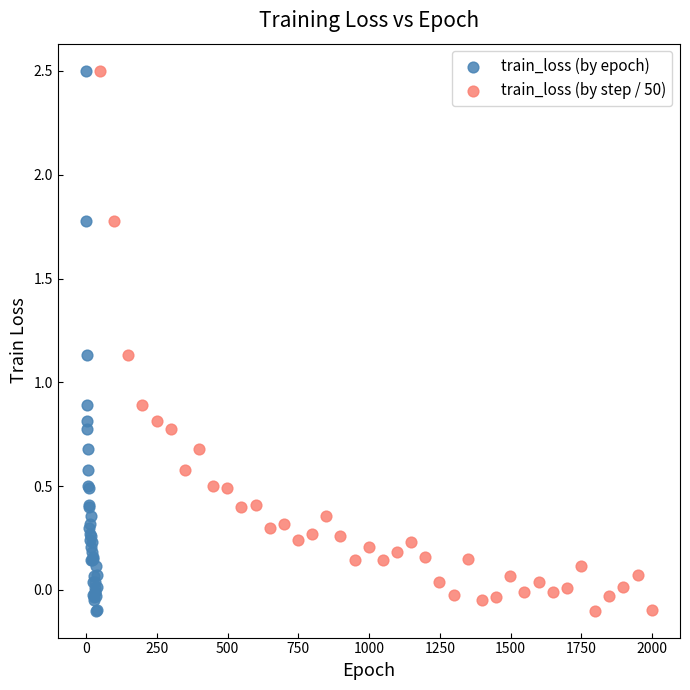

What are all the series names shown in the legend?

train_loss (by epoch), train_loss (by step / 50)